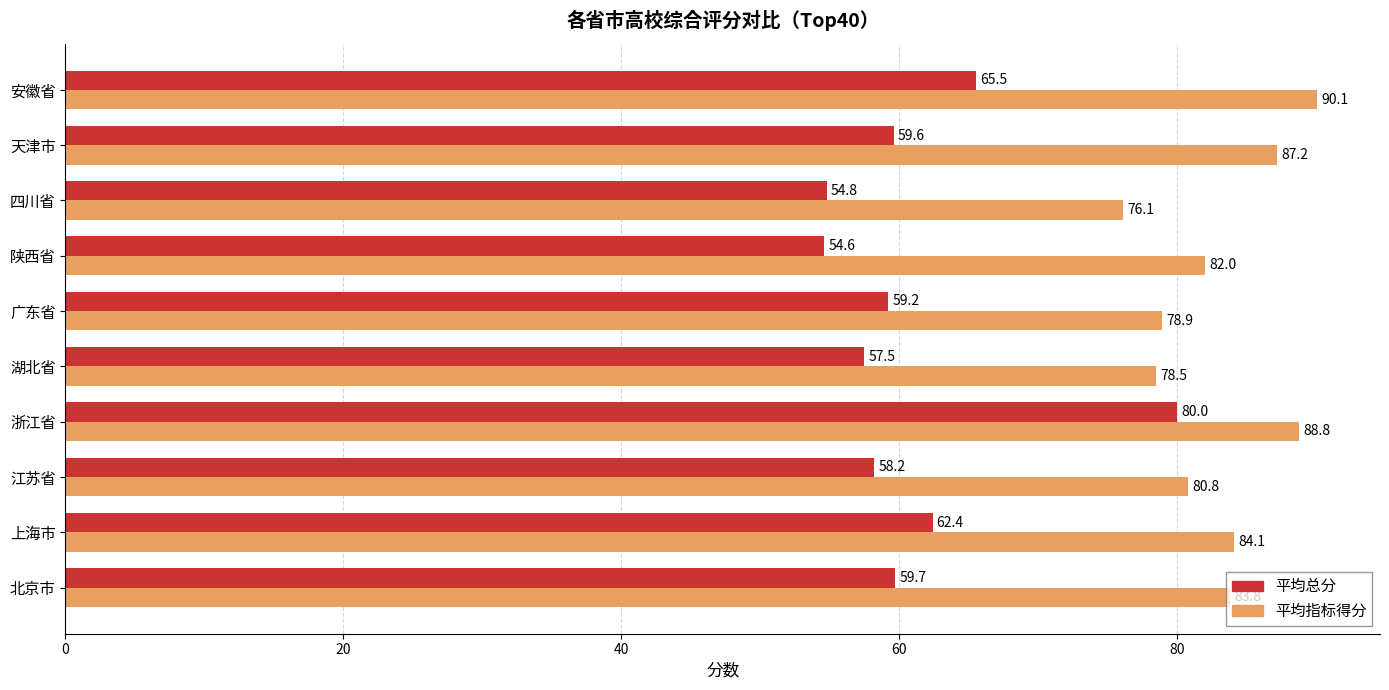

At which label is 平均指标得分 closest to 83?

北京市